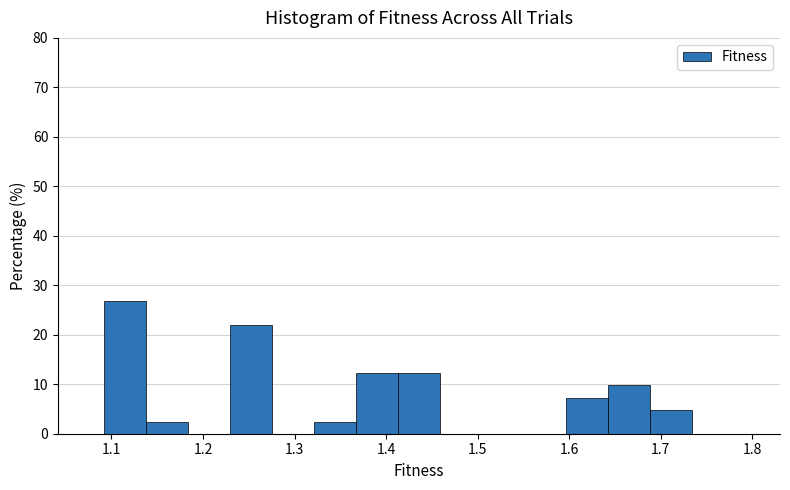

Reading left to right, list every bar in this chart as the range it spans on the x-axis followed by its height. Neither the bar edges nor the heights are printed on the chart, so give them approximately, as read against the axes.

1.09 to 1.14: 27
1.14 to 1.18: 2
1.18 to 1.23: 0
1.23 to 1.28: 22
1.28 to 1.32: 0
1.32 to 1.37: 2
1.37 to 1.41: 12
1.41 to 1.46: 12
1.46 to 1.50: 0
1.50 to 1.55: 0
1.55 to 1.60: 0
1.60 to 1.64: 7
1.64 to 1.69: 10
1.69 to 1.73: 5
1.73 to 1.78: 0